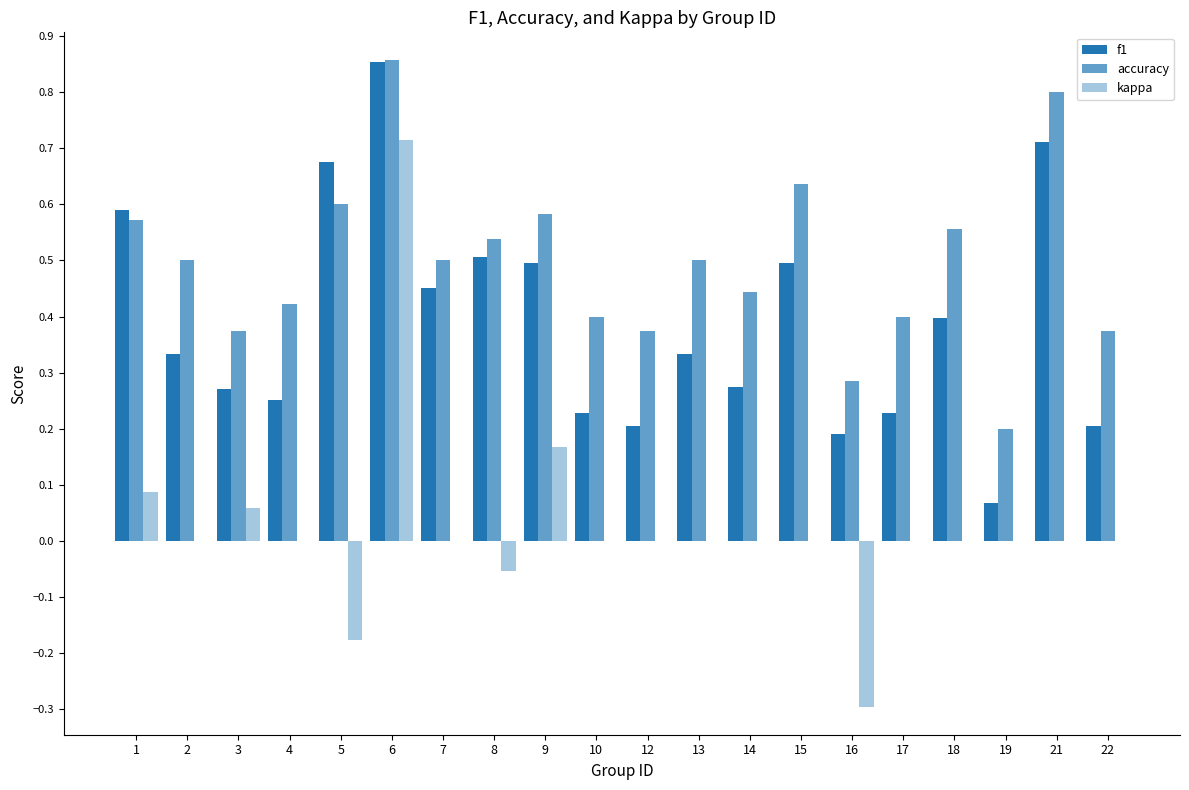

Count the number of categories in the chart.

20